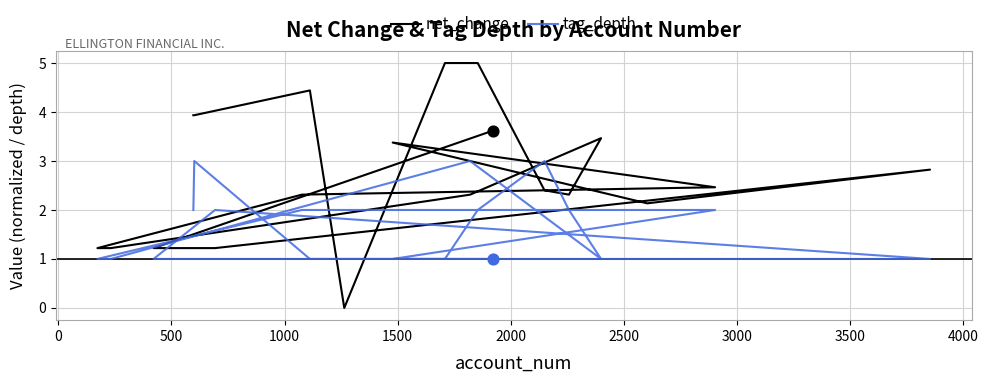

Which series contains the highest Y value?

net_change